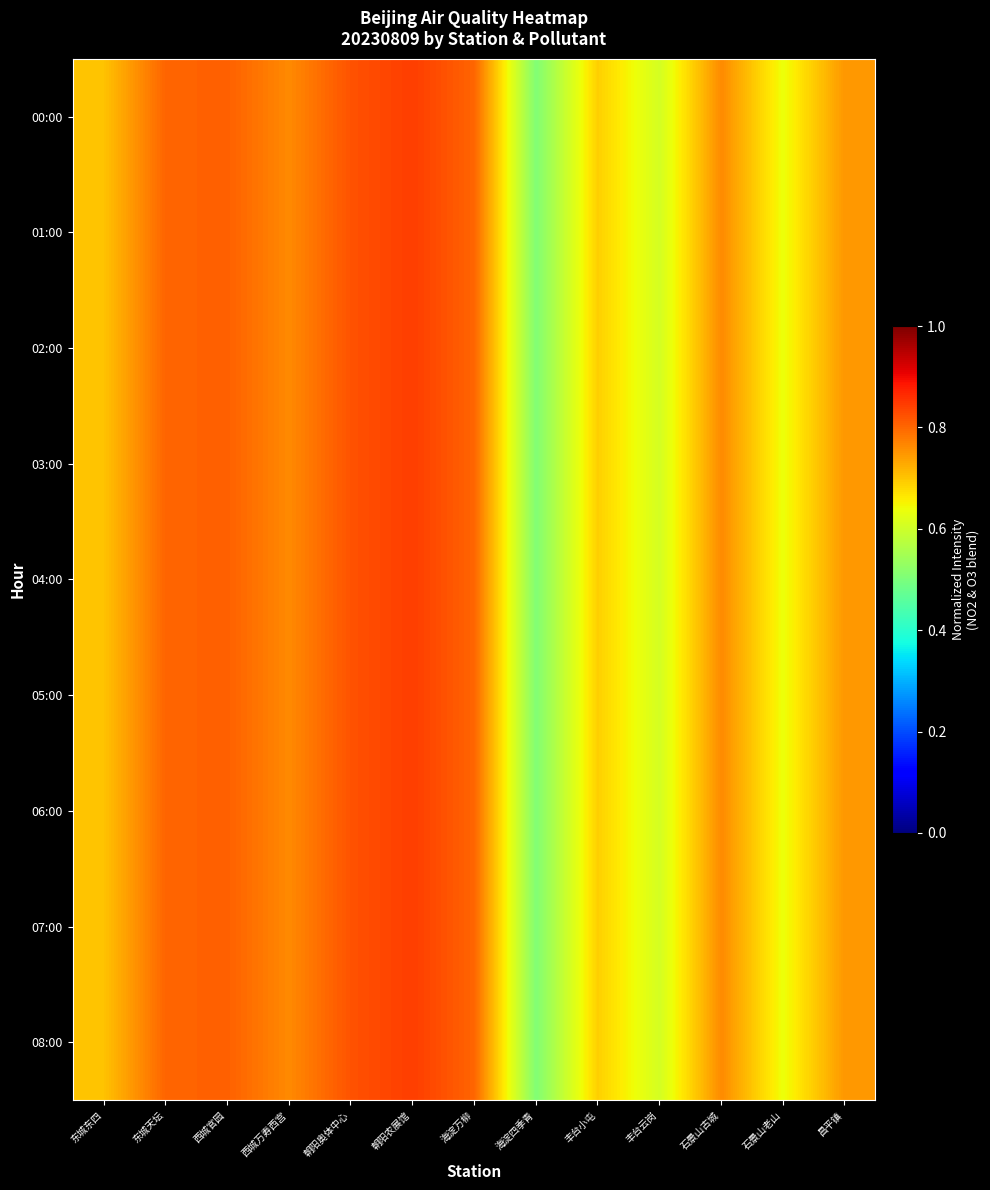

What is the total value across all series at 东城天坛?

7.2